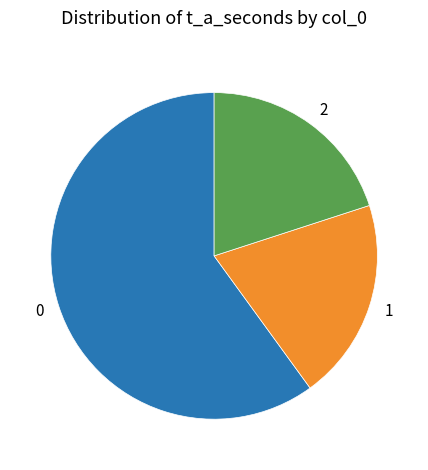

Is there any slice that represents more than half of the pie?

Yes